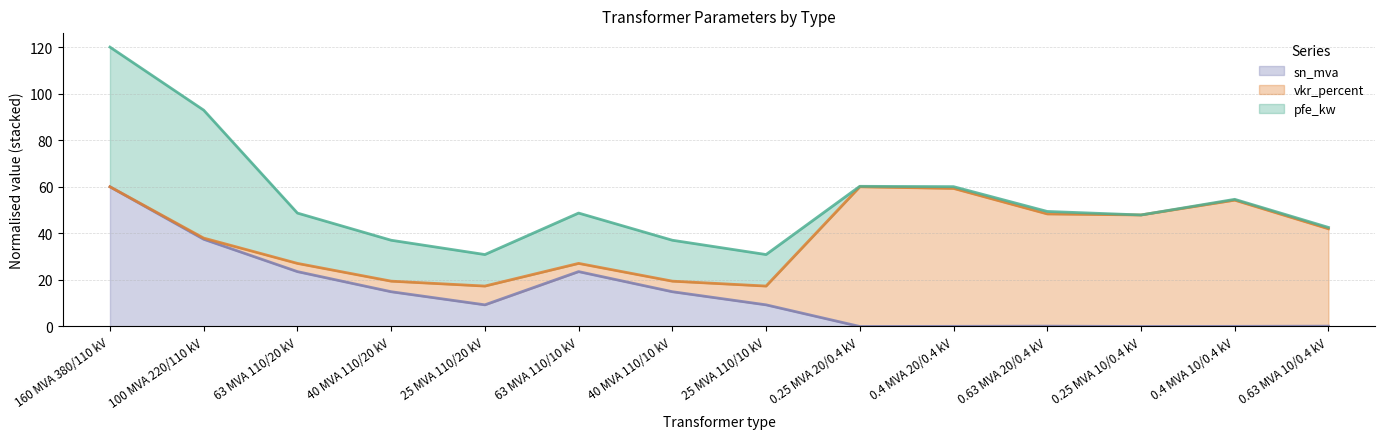

What is the maximum value for sn_mva?

60.0